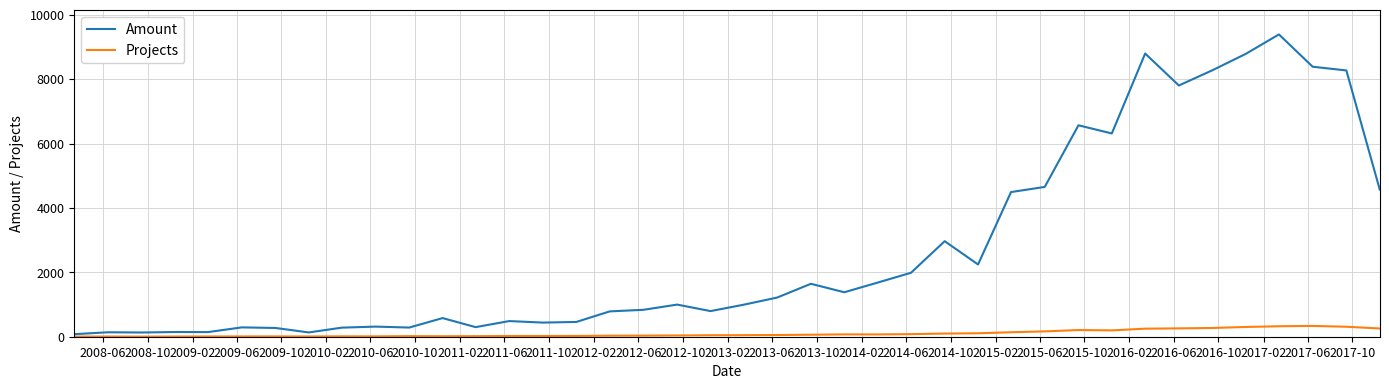

What is the highest value of the Amount series?

9389